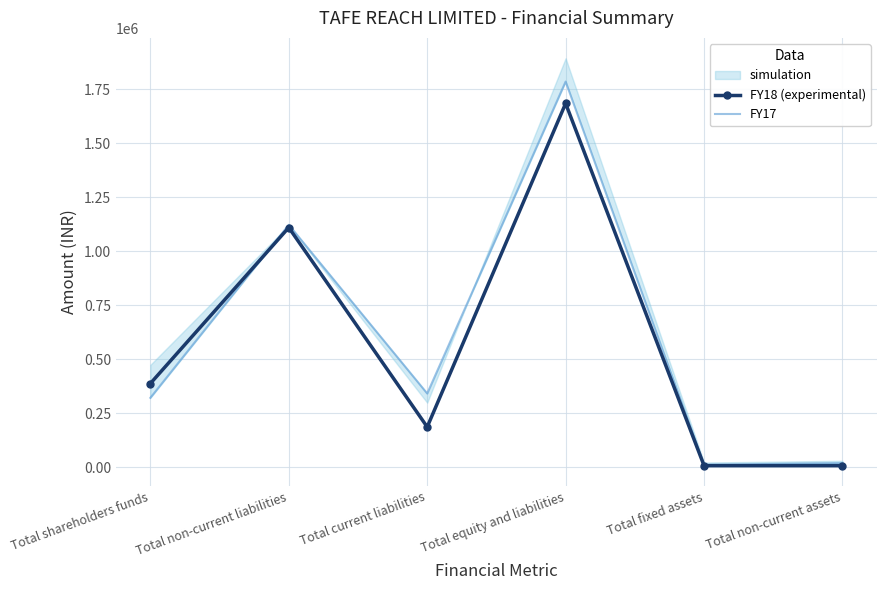

True or false: FY18 (experimental) has a value of 1109579 at Total non-current liabilities.

True